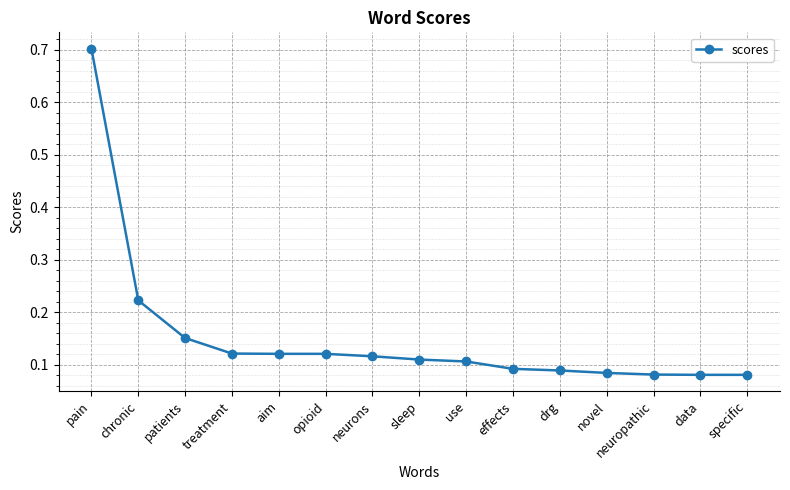

True or false: the data shows 0.1 at neuropathic.

True